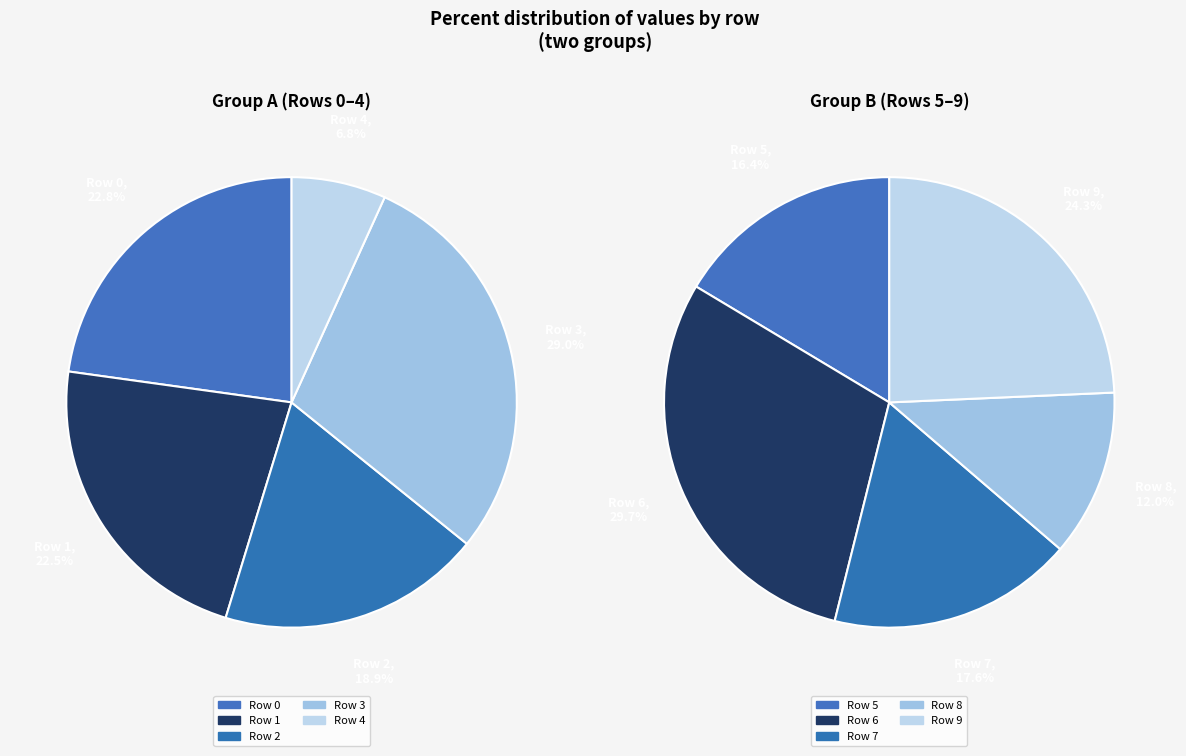

True or false: 8 accounts for 1% of the total.

False